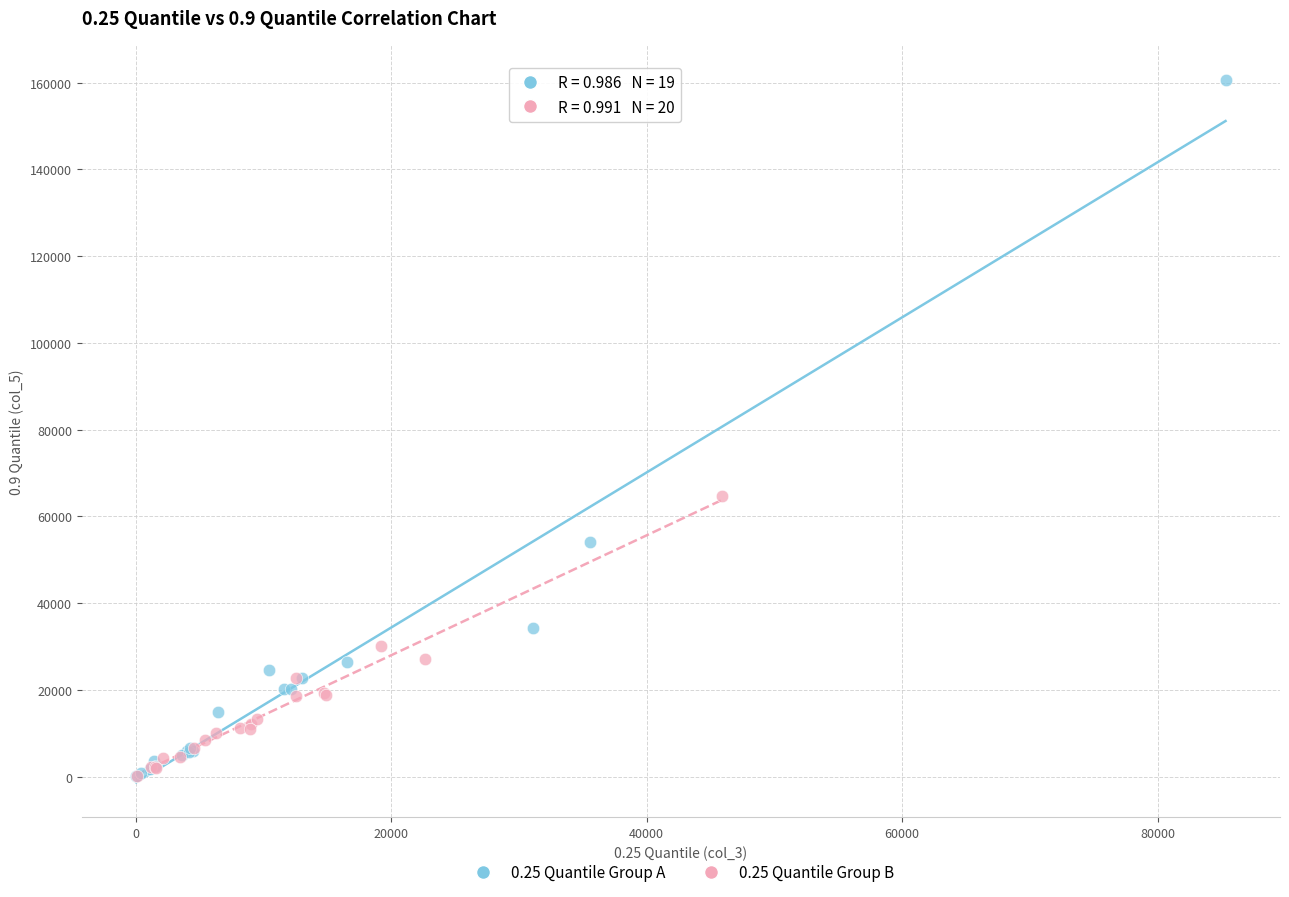

Which series has the largest Y range (max minus min)?

0.25 Quantile Group A